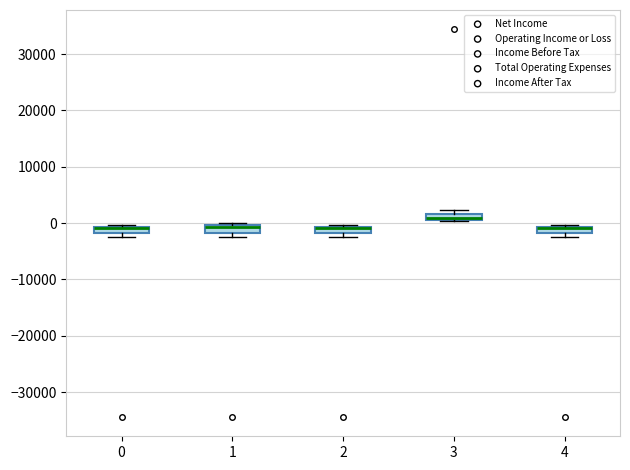

Where is the upper edge of the box at x = 0 on the y-axis? The values are not printed on the chart, so give them approximately, as read against the axis.

-1000